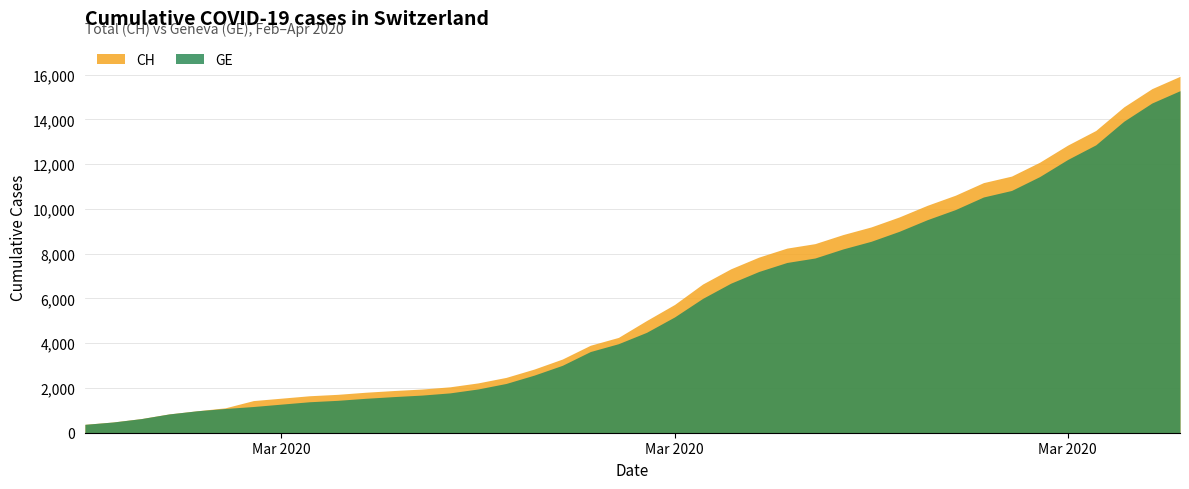

What is the difference between the second highest and second lowest values in the GE series?

14254